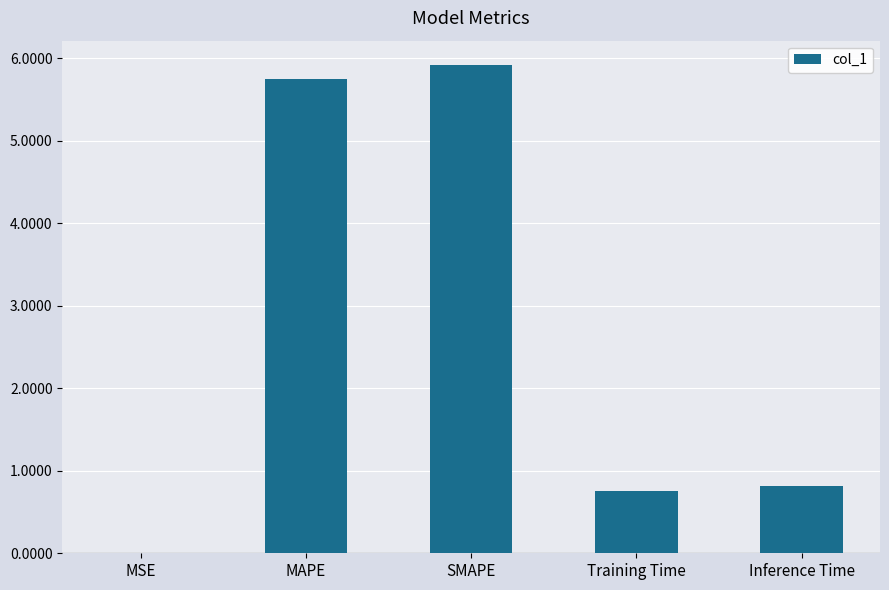

Which has a higher value, SMAPE or MAPE?

SMAPE